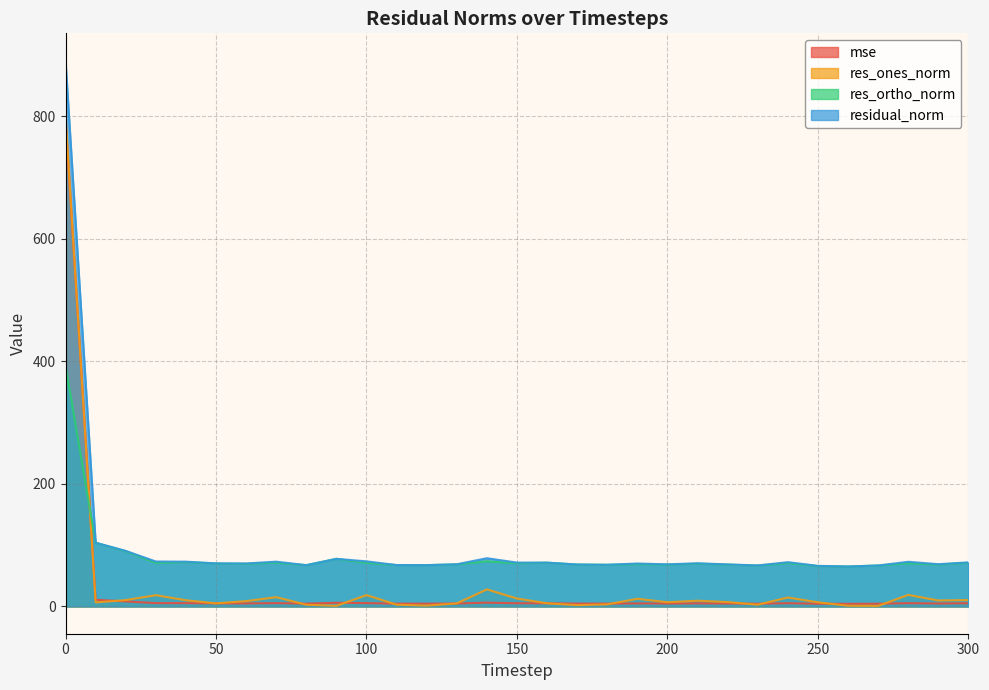

Is the value of residual_norm at 20 greater than the value of mse at 50?

Yes